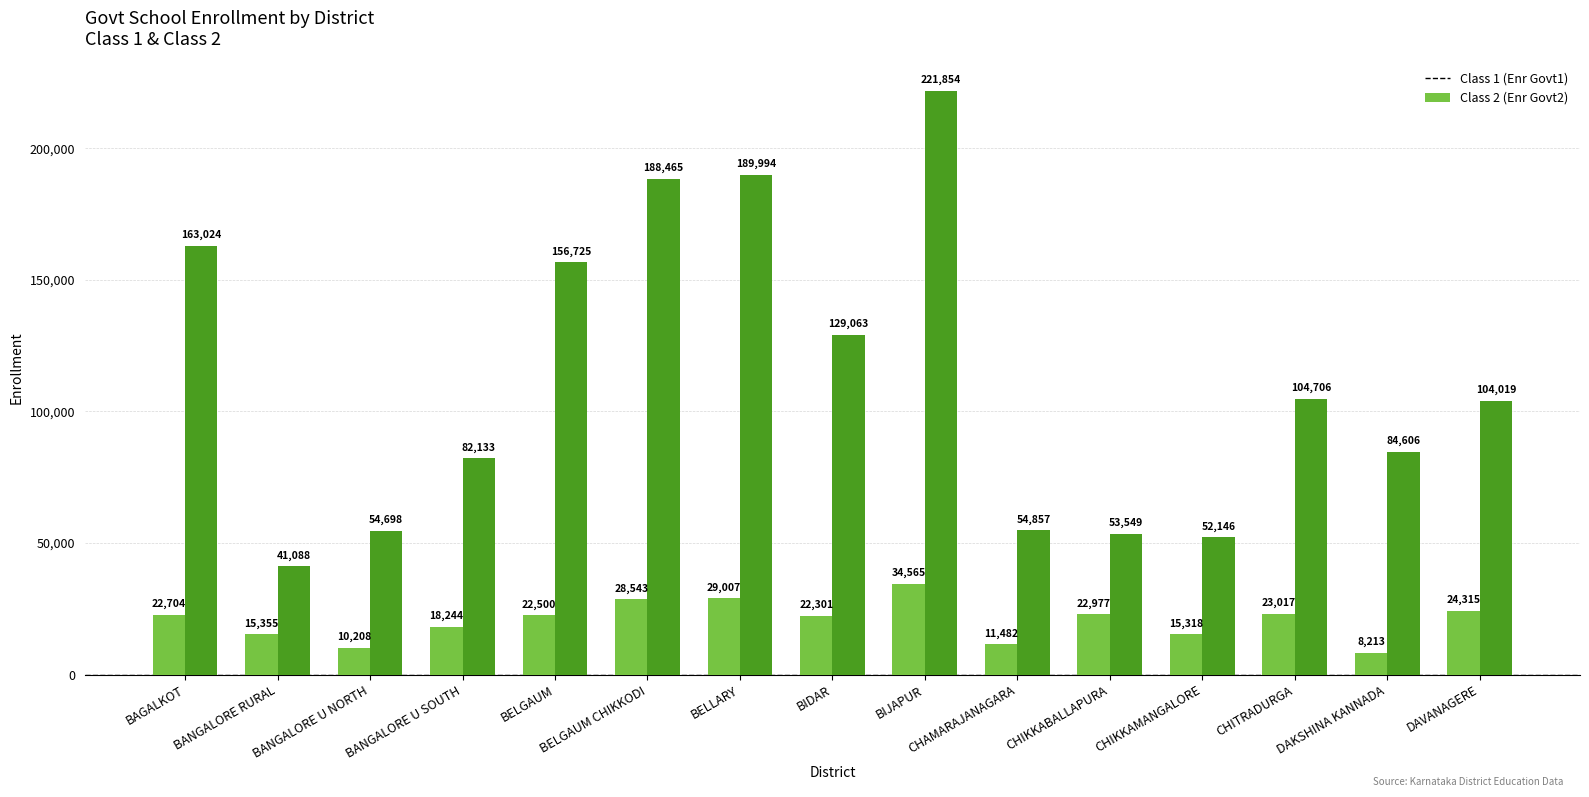

Reading left to right, transcribe all the data shown in this chart.

Enr Govt1: BAGALKOT=22704	BANGALORE RURAL=15355	BANGALORE U NORTH=10208	BANGALORE U SOUTH=18244	BELGAUM=22500	BELGAUM CHIKKODI=28543	BELLARY=29007	BIDAR=22301	BIJAPUR=34565	CHAMARAJANAGARA=11482	CHIKKABALLAPURA=22977	CHIKKAMANGALORE=15318	CHITRADURGA=23017	DAKSHINA KANNADA=8213	DAVANAGERE=24315
Enr Govt2: BAGALKOT=163024	BANGALORE RURAL=41088	BANGALORE U NORTH=54698	BANGALORE U SOUTH=82133	BELGAUM=156725	BELGAUM CHIKKODI=188465	BELLARY=189994	BIDAR=129063	BIJAPUR=221854	CHAMARAJANAGARA=54857	CHIKKABALLAPURA=53549	CHIKKAMANGALORE=52146	CHITRADURGA=104706	DAKSHINA KANNADA=84606	DAVANAGERE=104019